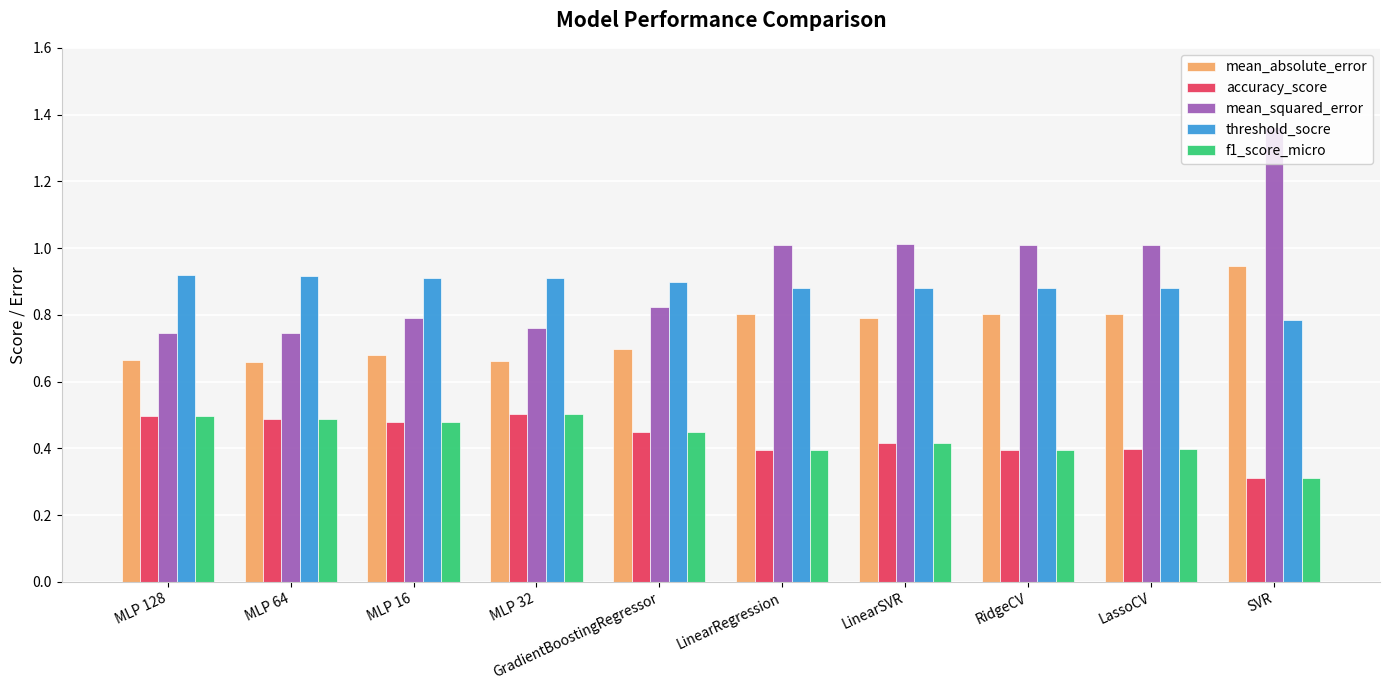

At how many categories does at least one series exceed 0?

10